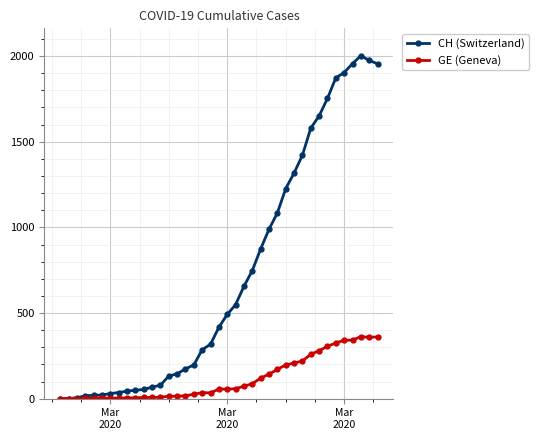

How many categories are shown in the chart?

39